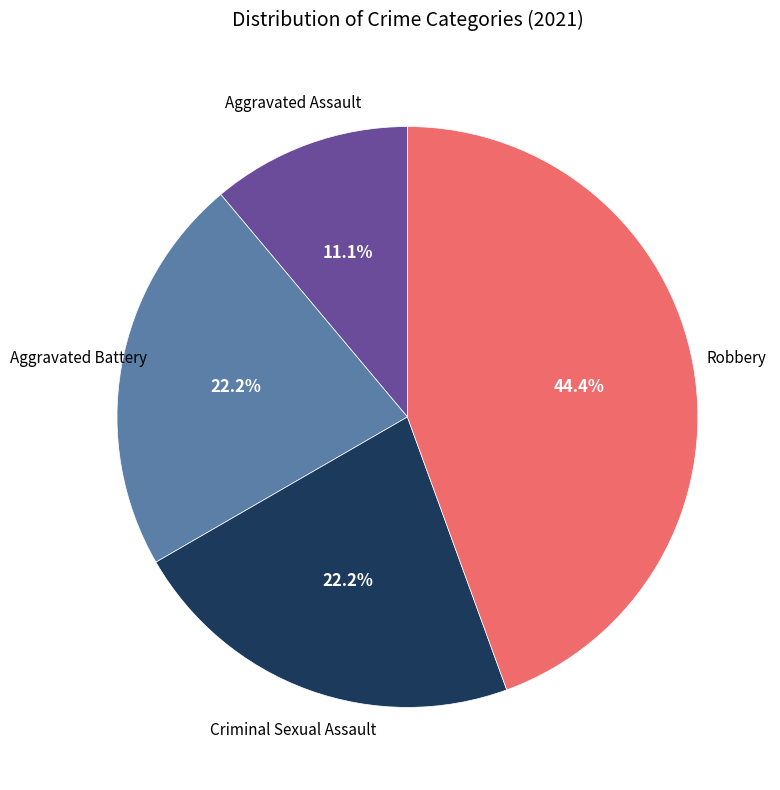

Is there a majority slice in this chart?

No